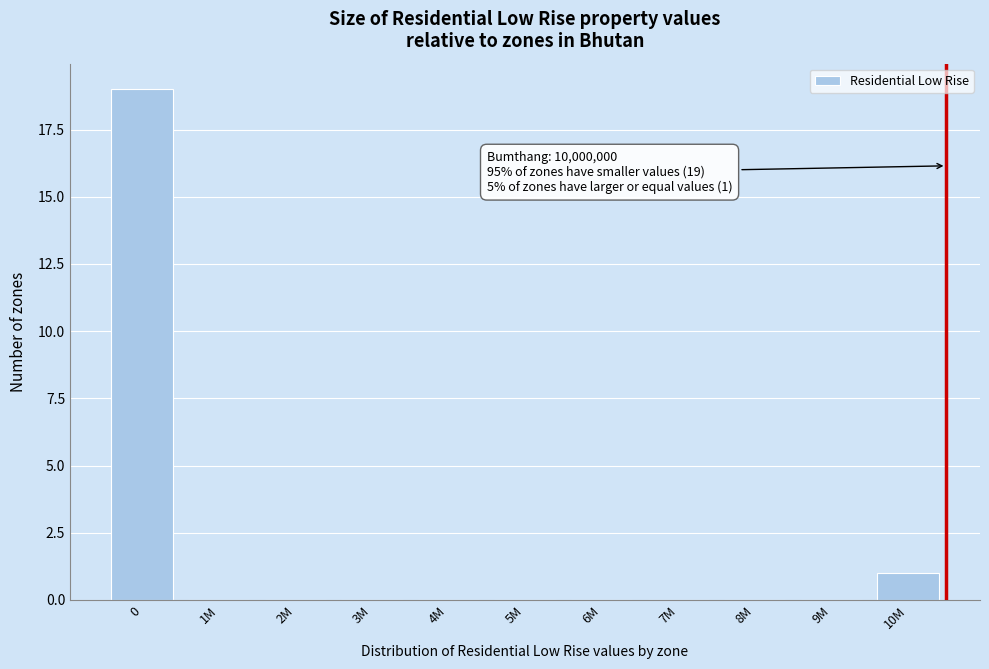

Reading right to left, transcribe all the data shown in this chart.

10M=1	9M=0	8M=0	7M=0	6M=0	5M=0	4M=0	3M=0	2M=0	1M=0	0=19